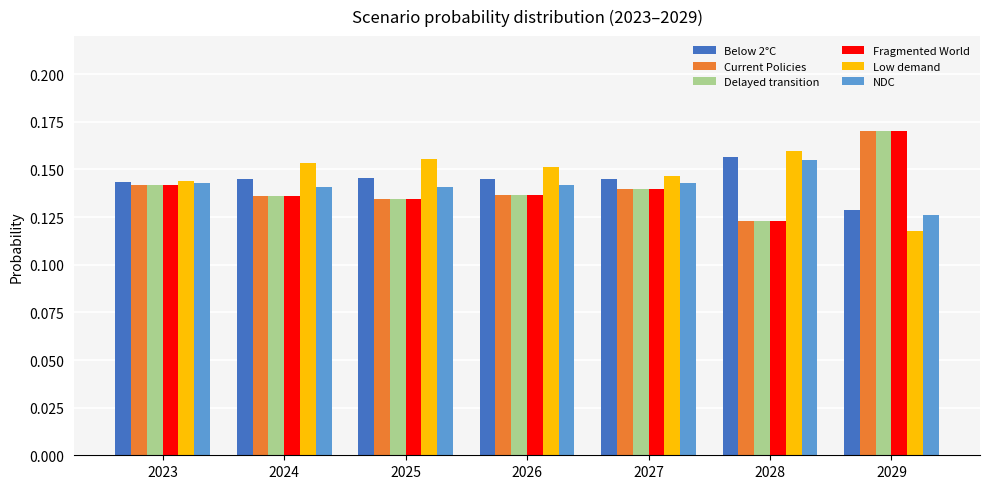

How many Low demand values are between 0 and 1?

7